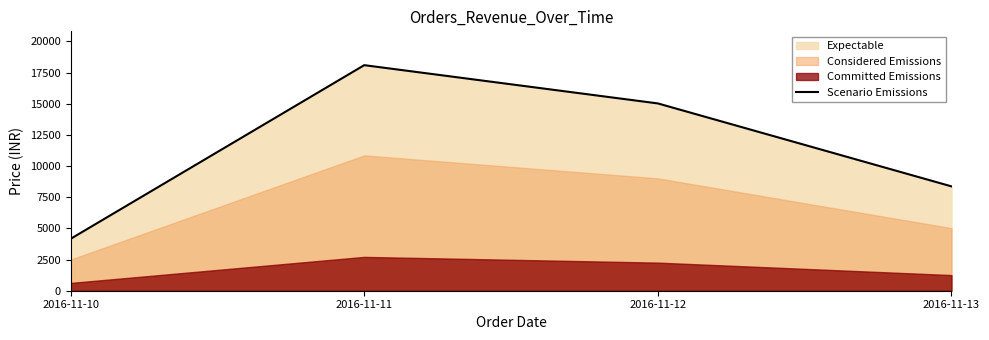

What is the value of the 4th point from the left?

8369.1